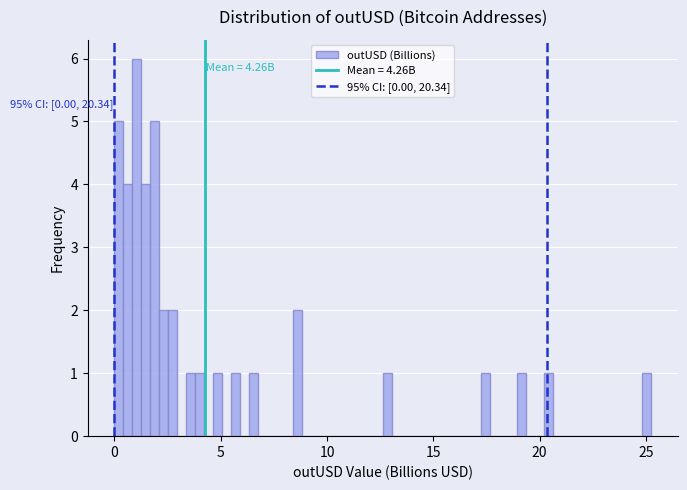

Read against the x-axis, roughly where is the centre of the tallest bar?

1.0